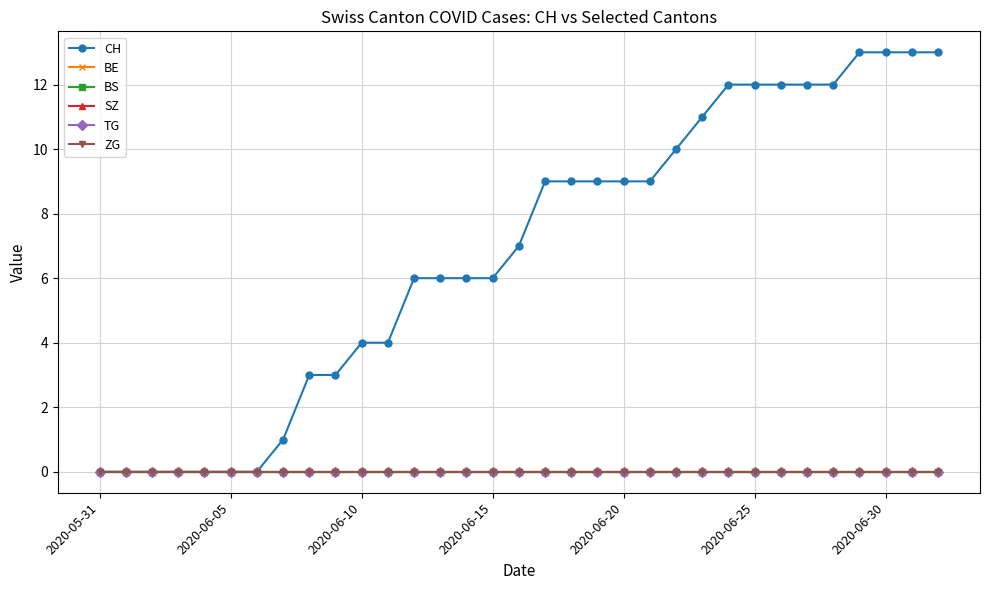

Does the chart have visible grid lines?

Yes